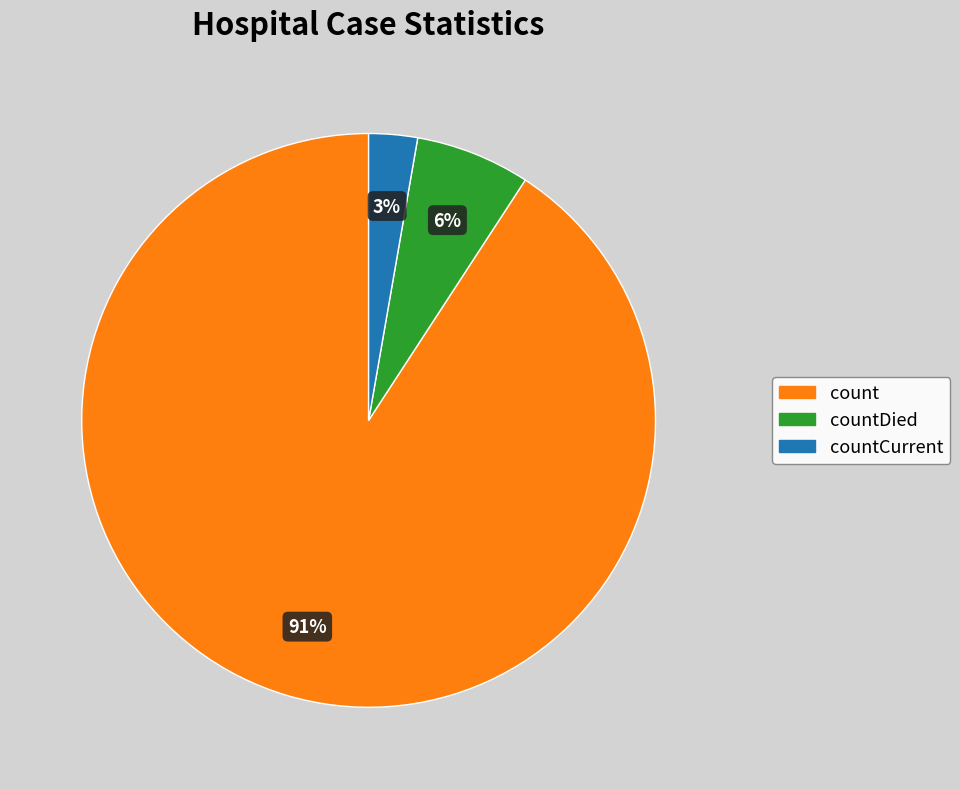

Is there any slice that represents more than half of the pie?

Yes